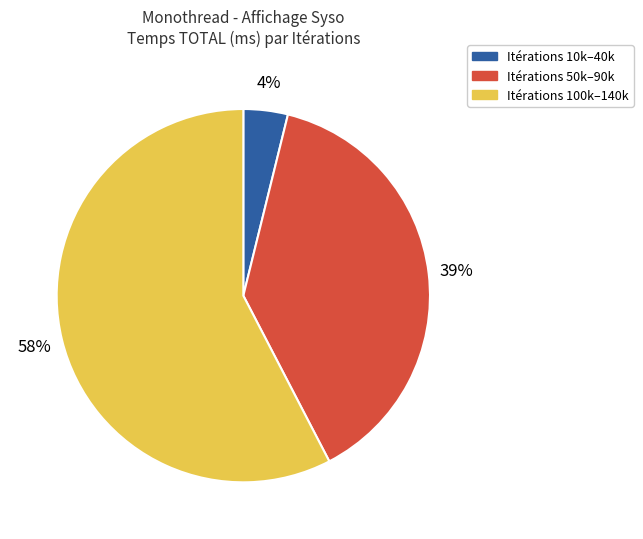

Is there any slice that represents more than half of the pie?

Yes